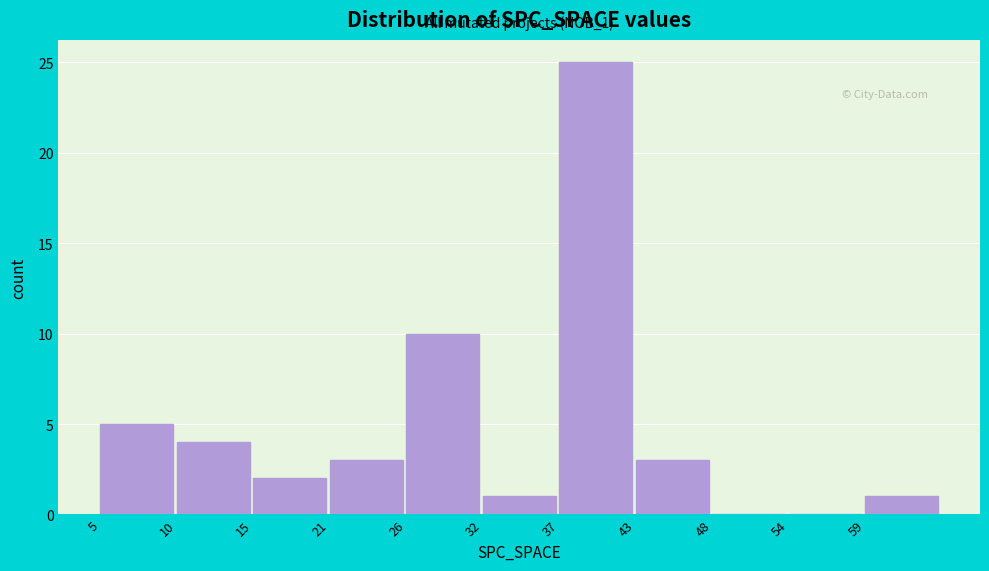

Reading left to right, extract all data points from this chart.

5=5	10=4	15=2	21=3	26=10	32=1	37=25	43=3	48=0	54=0	59=1